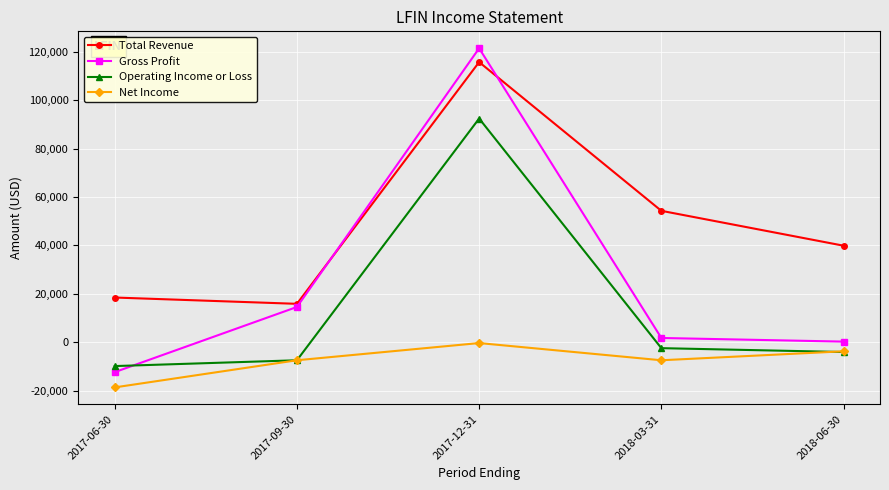

What is the label of the 3rd point from the right?

2017-12-31